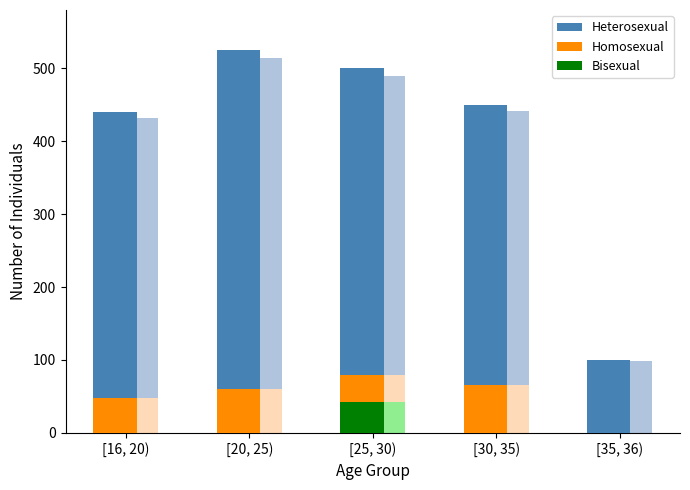

What is the difference between the highest and lowest values at [30, 35)?

450